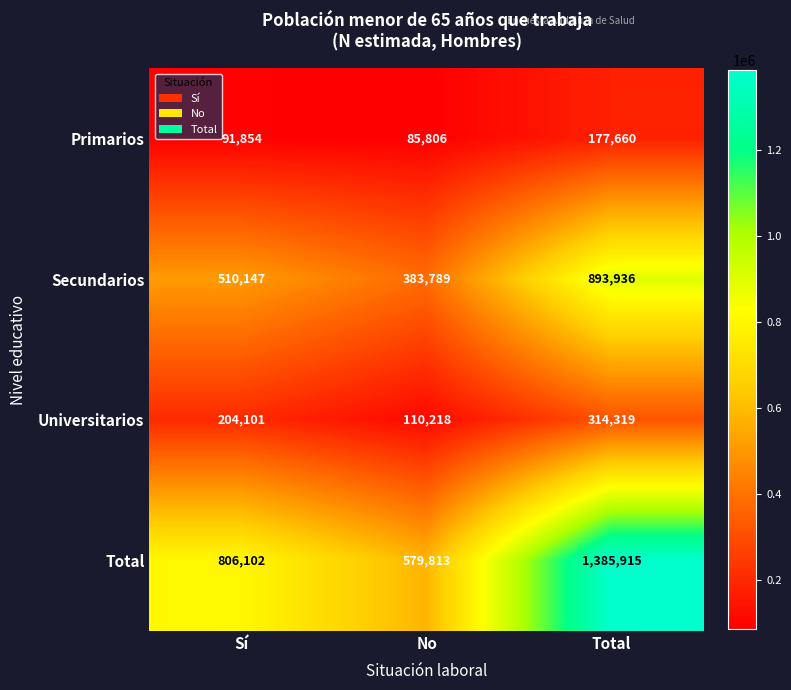

At which category is the sum across all series the highest?

Total